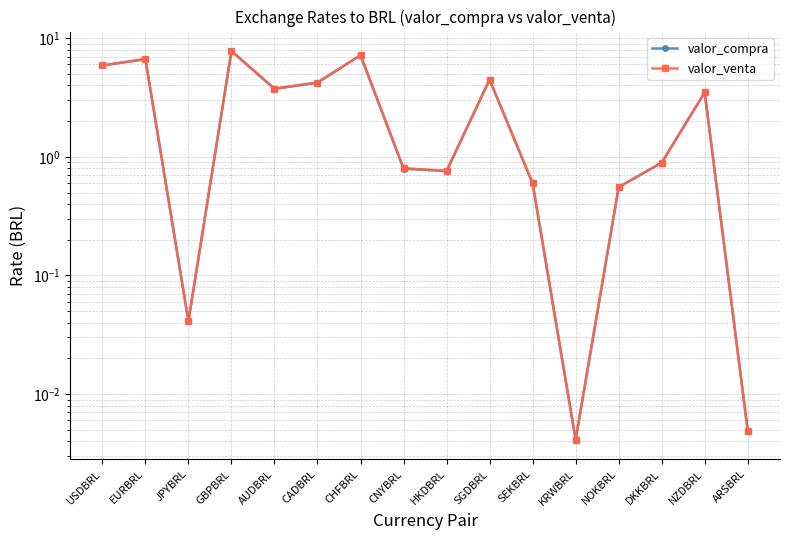

True or false: valor_compra and valor_venta intersect in this chart.

False